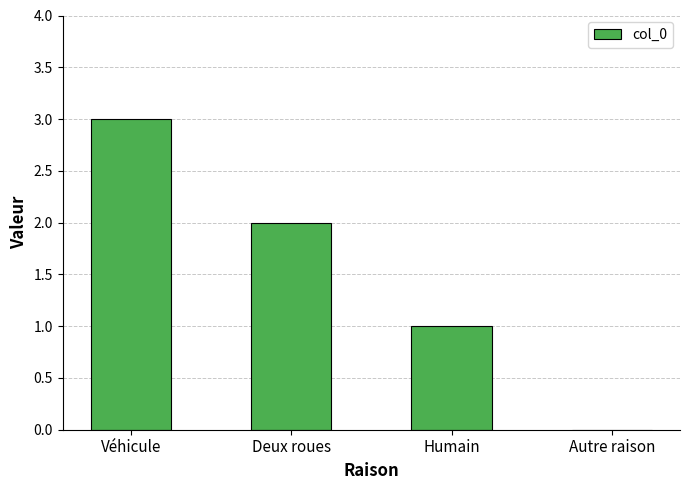

How many distinct data groups are displayed?

1